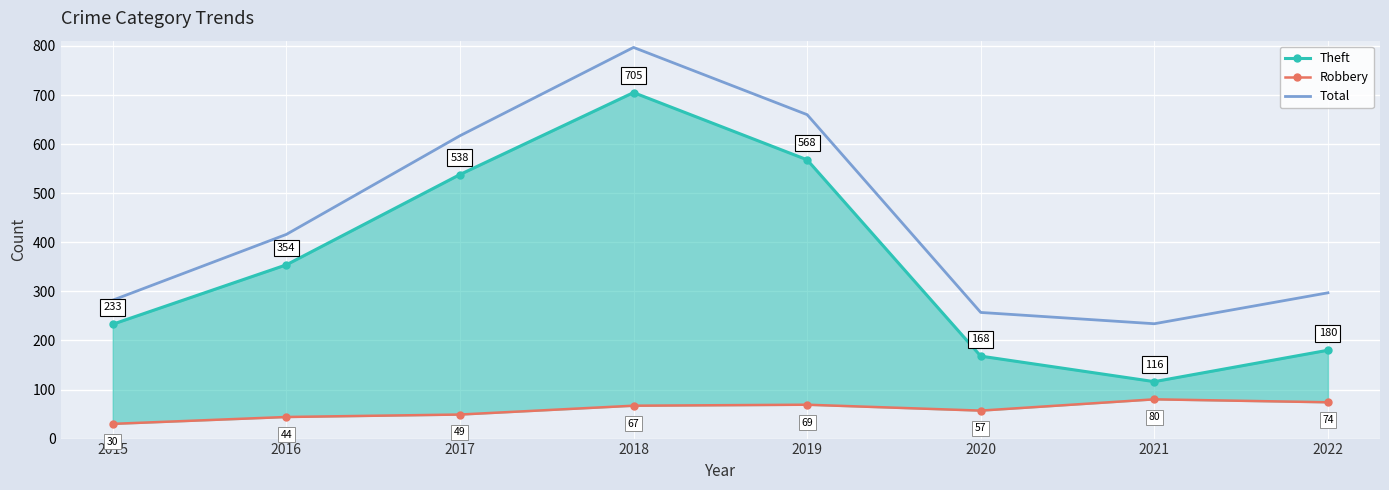

Where is the first local maximum for Theft?

2018